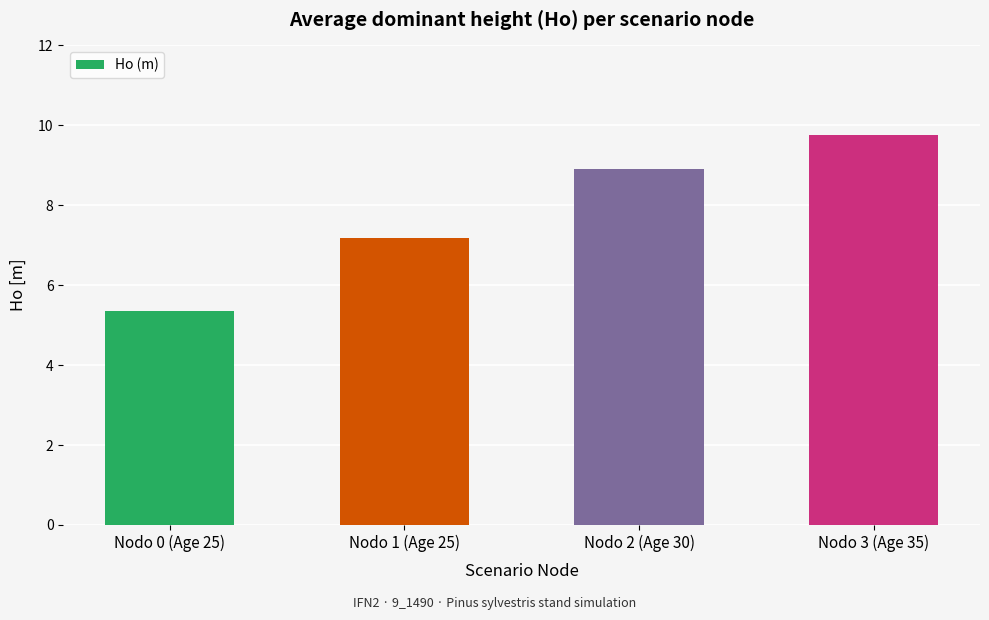

What is the label of the 4th bar from the left?

Nodo 3 (Age 35)